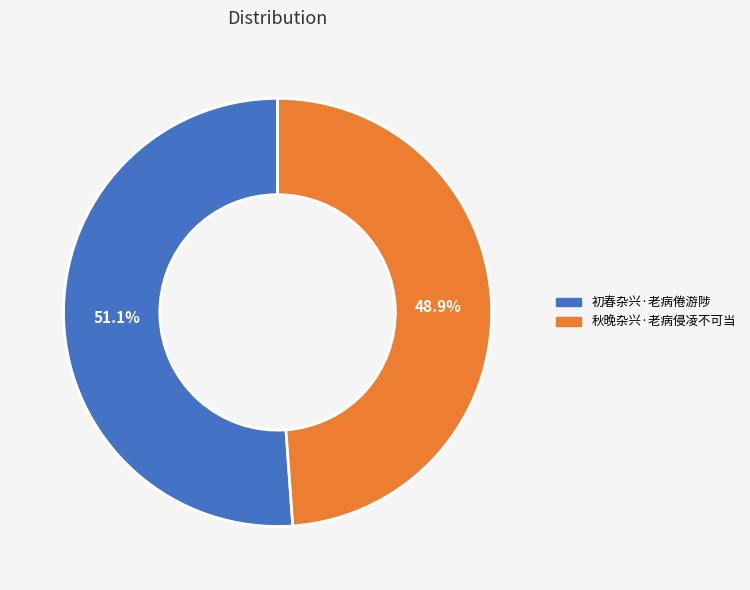

Which category has the biggest portion of the pie?

初春杂兴·老病倦游陟